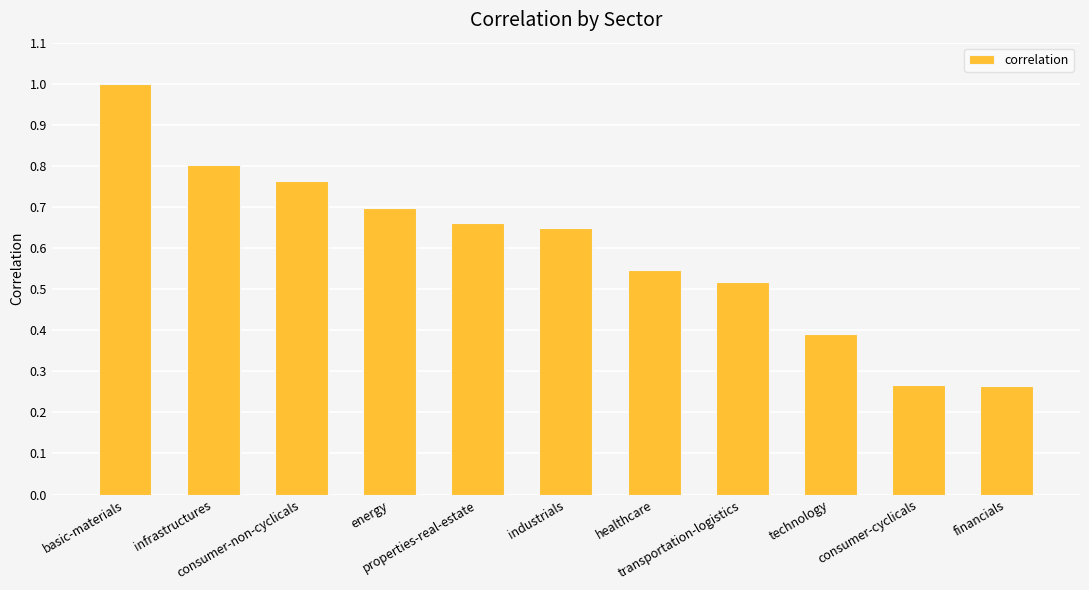

What is the sum of the values at consumer-non-cyclicals and energy?

1.5